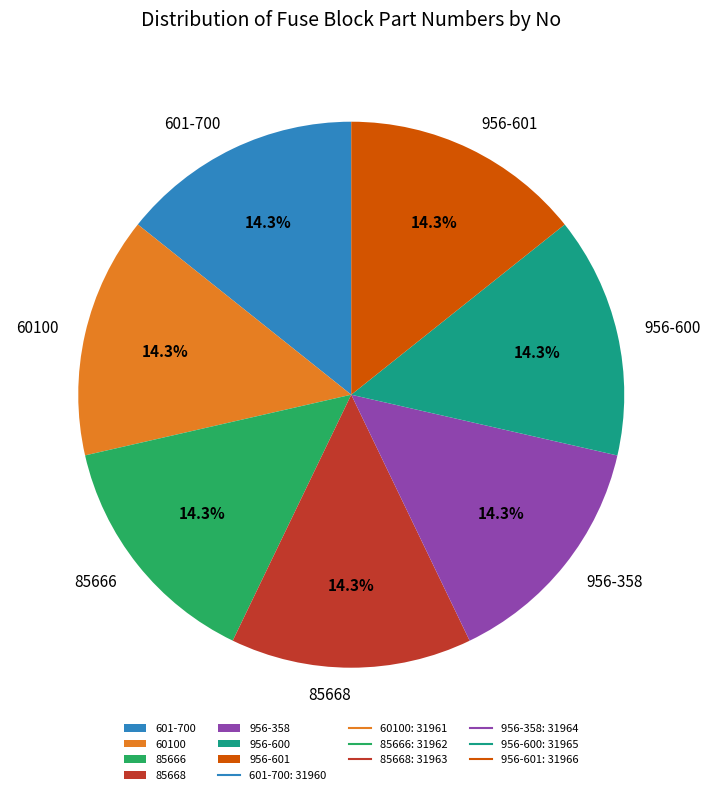

Does 956-600 account for over 50% of the chart?

No